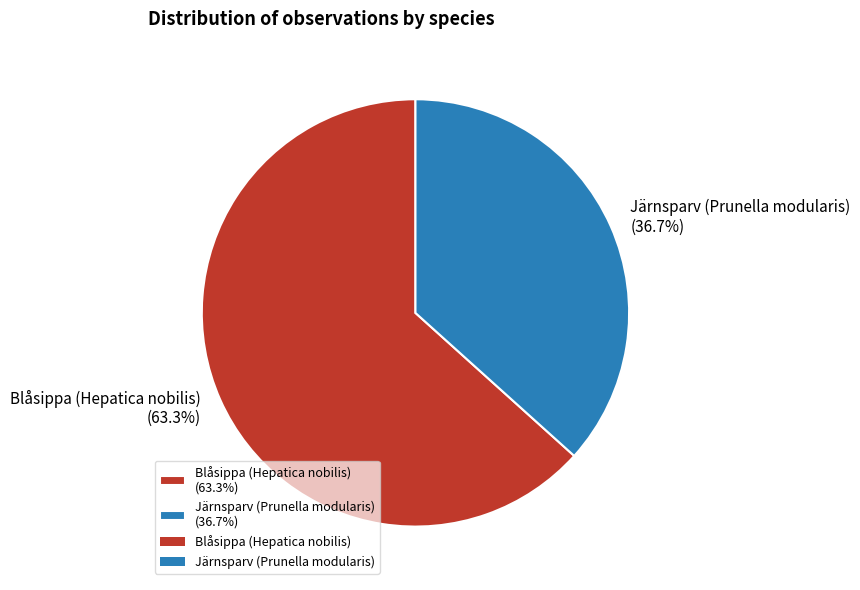

Which category has the biggest portion of the pie?

Blåsippa (Hepatica nobilis)